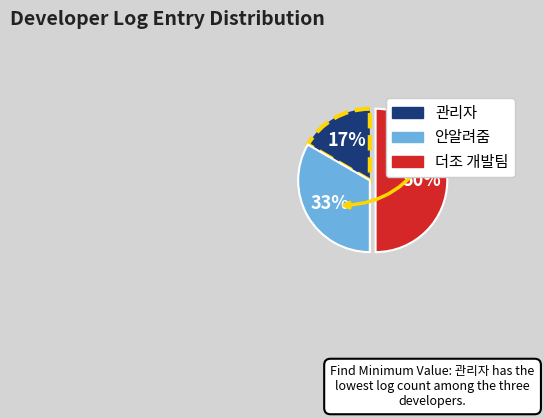

What percentage is the 안알려줌 slice, to the nearest percent?

33%